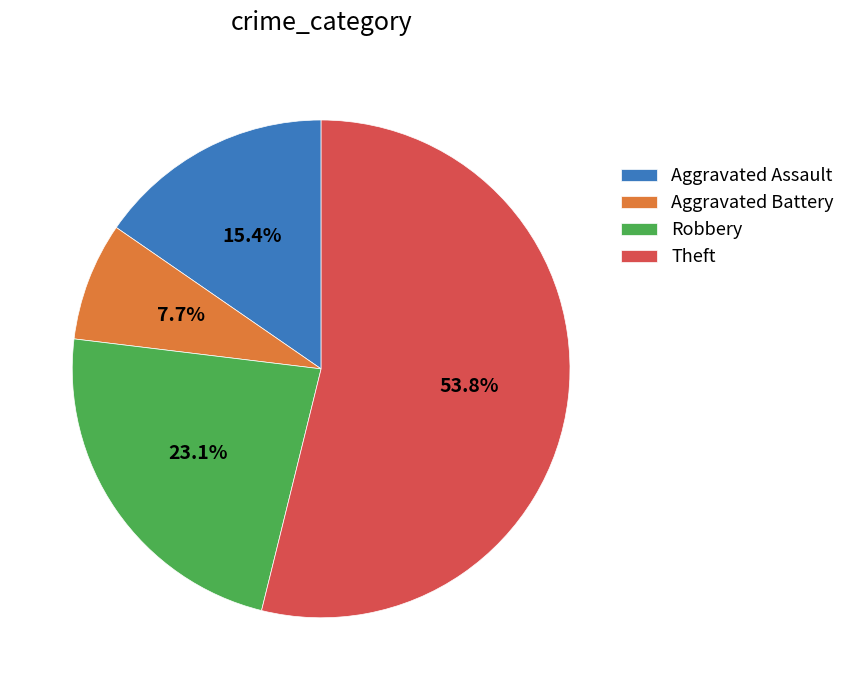

To the nearest percent, what is the difference between the largest and smallest slice percentages?

46%